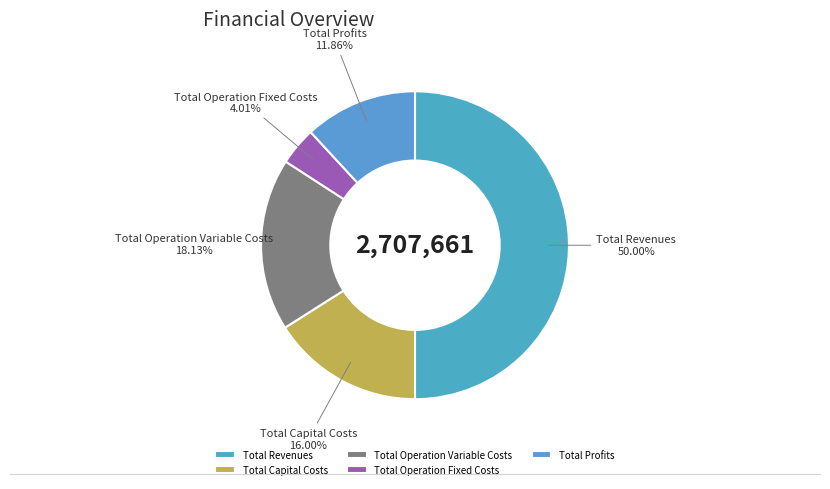

To the nearest percent, what percentage of the pie is Total Revenues?

50%